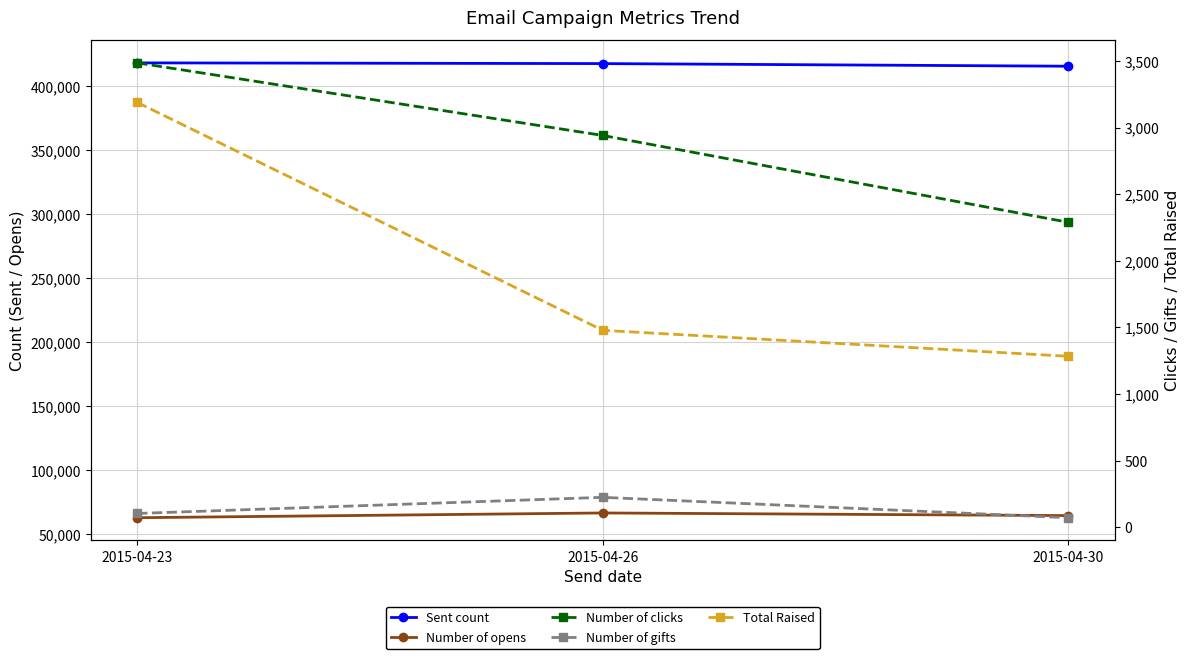

Which series changed the most between 2015-04-23 and 2015-04-26?

Number of opens